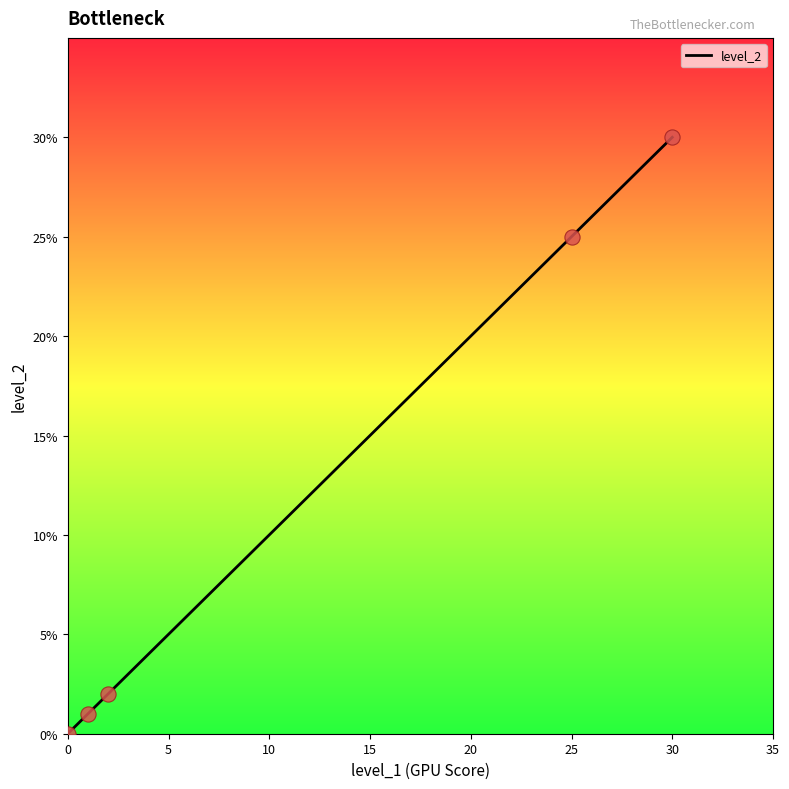

What is the average value?

12